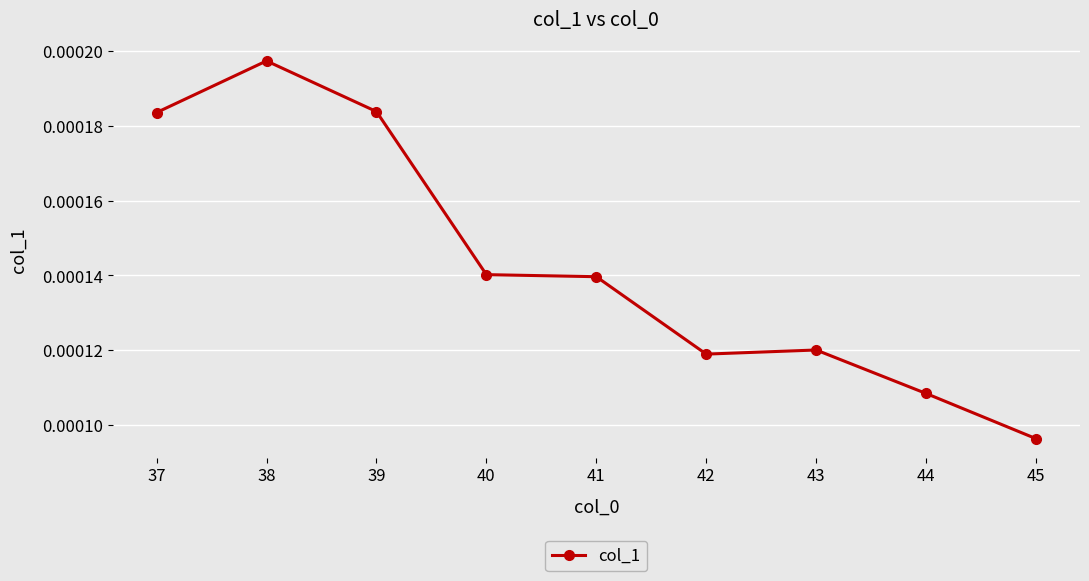

Between 41 and 42, which is larger?

41